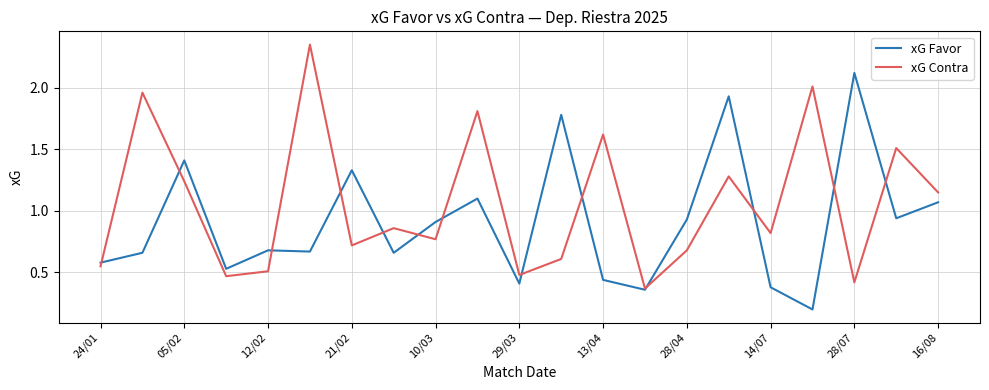

List the series in order of their peak value, highest first.

xG Contra, xG Favor